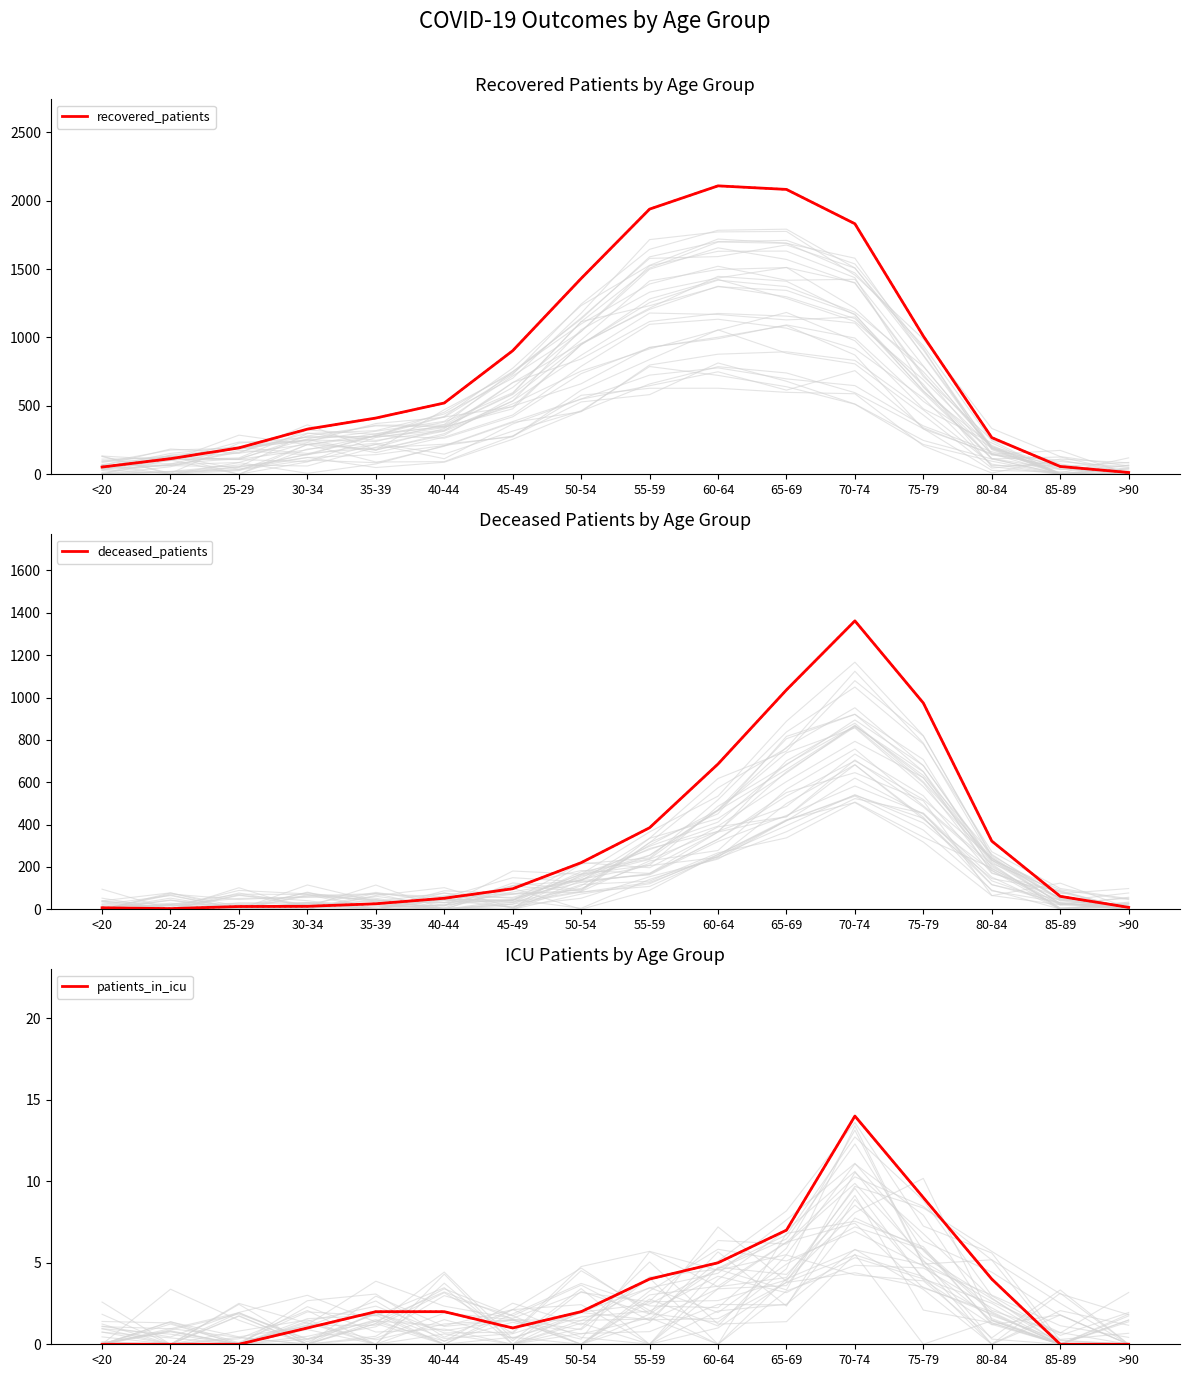

What is the label of the 11th point from the left?

65-69